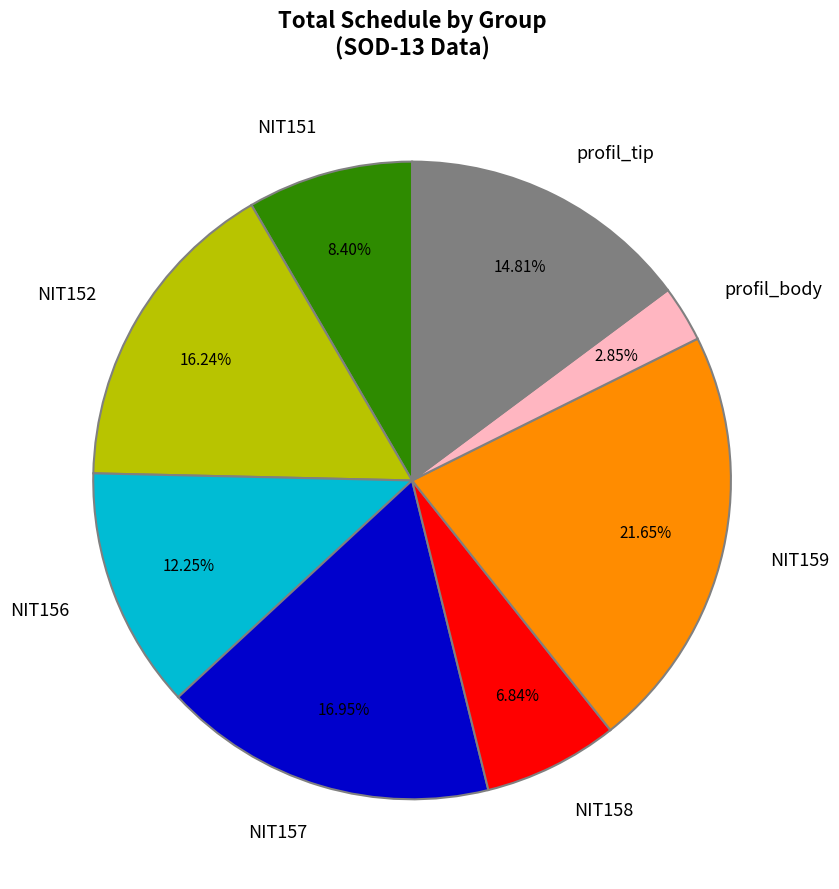

Rank the categories by value from highest to lowest.

NIT159, NIT157, NIT152, profil_tip, NIT156, NIT151, NIT158, profil_body